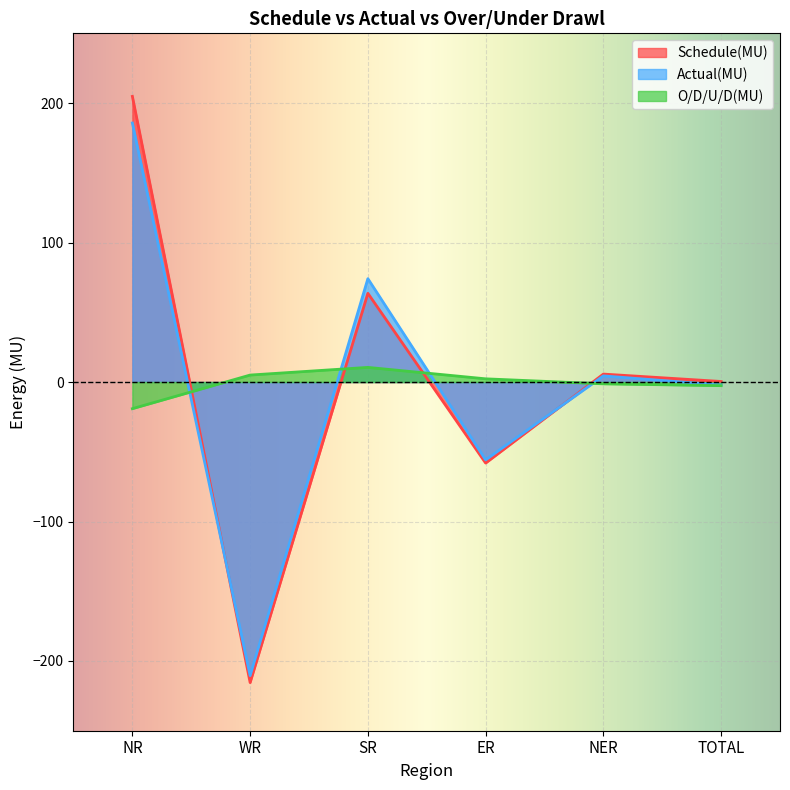

At which label does O/D/U/D(MU) first exceed 2?

WR